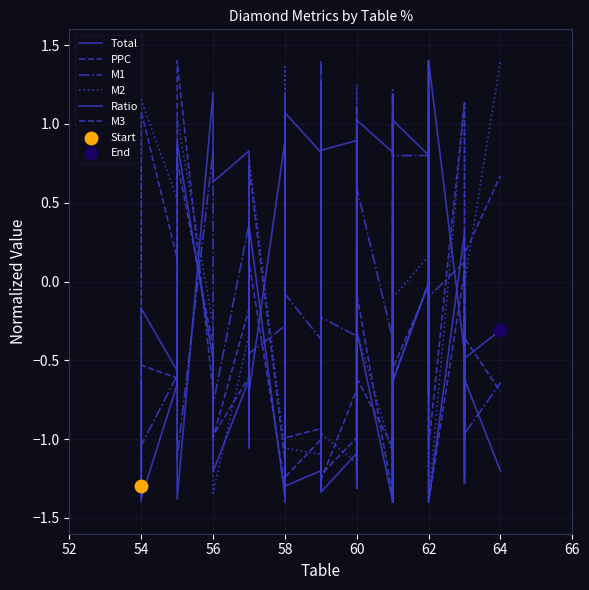

Which series has the largest Y range (max minus min)?

Total